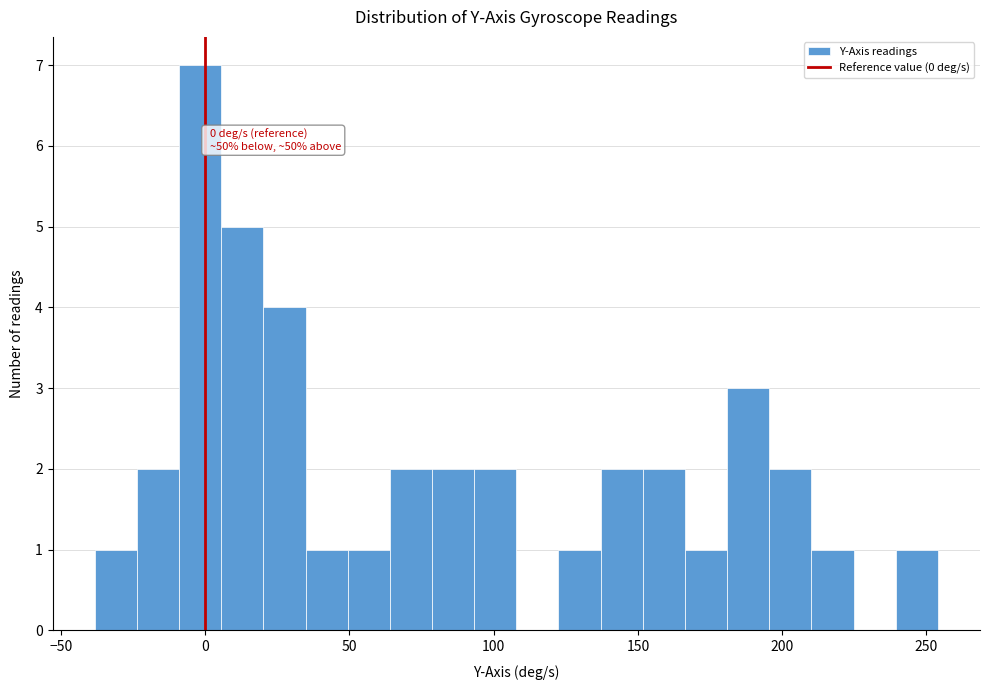

Read against the x-axis, roughly where is the centre of the tallest bar?

0